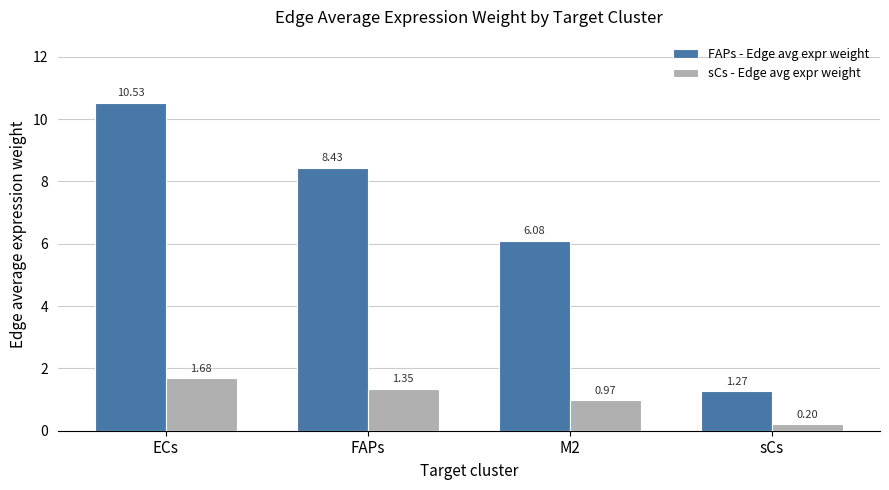

True or false: FAPs - Edge avg expr weight has a value of 5.3 at FAPs.

False